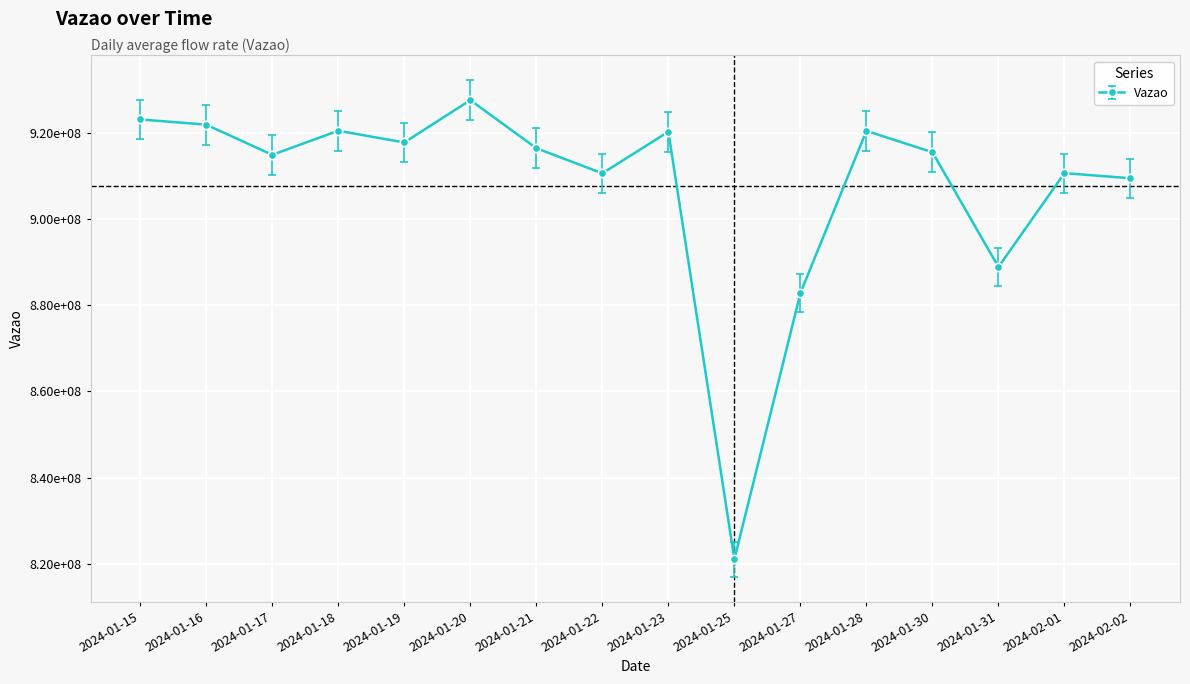

Where is the first local minimum?

2024-01-17